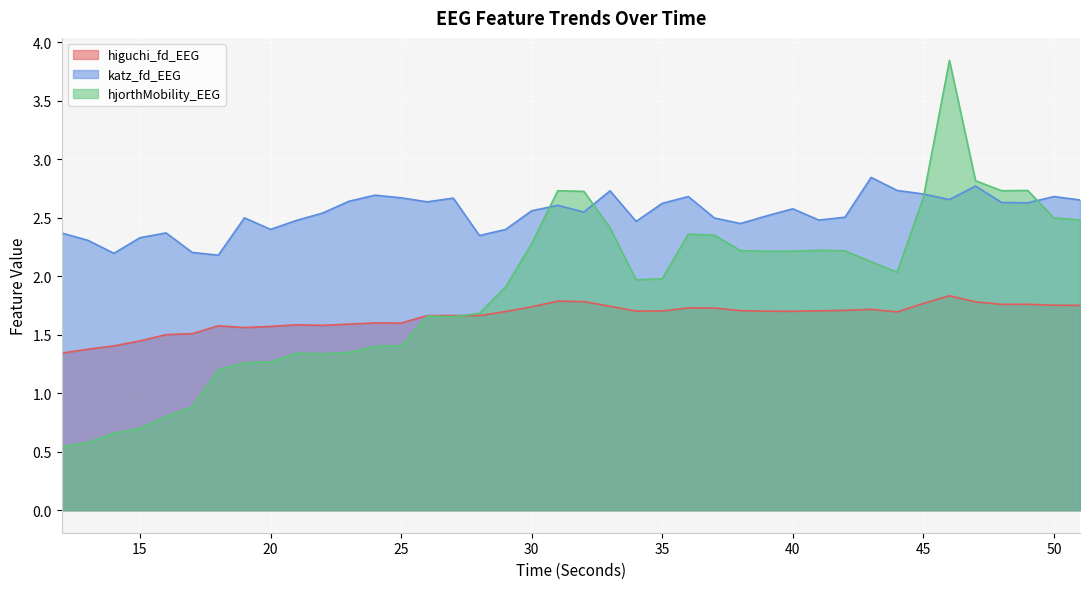

In katz_fd_EEG, how many points are lower than both neighbors (excluding endpoints)?

11